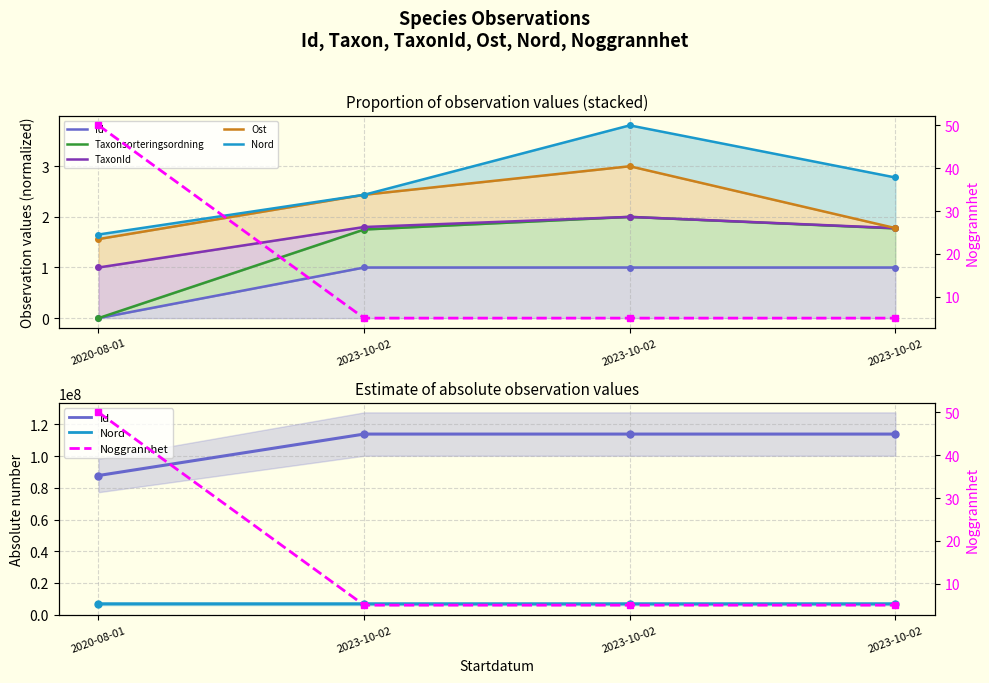

Which category has the lowest value in the TaxonId series?

2023-10-02